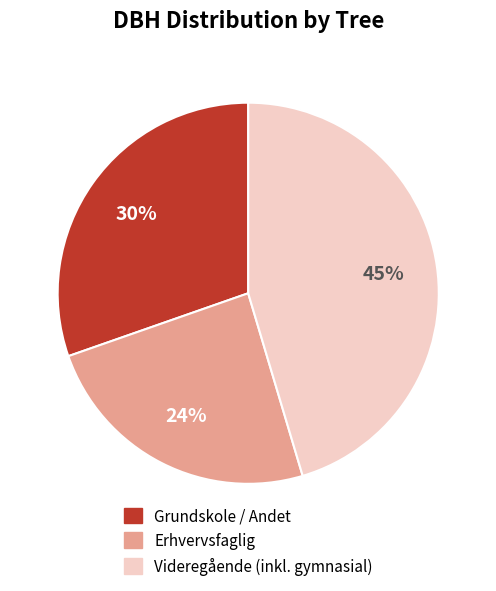

To the nearest percent, what is the average slice percentage?

33%